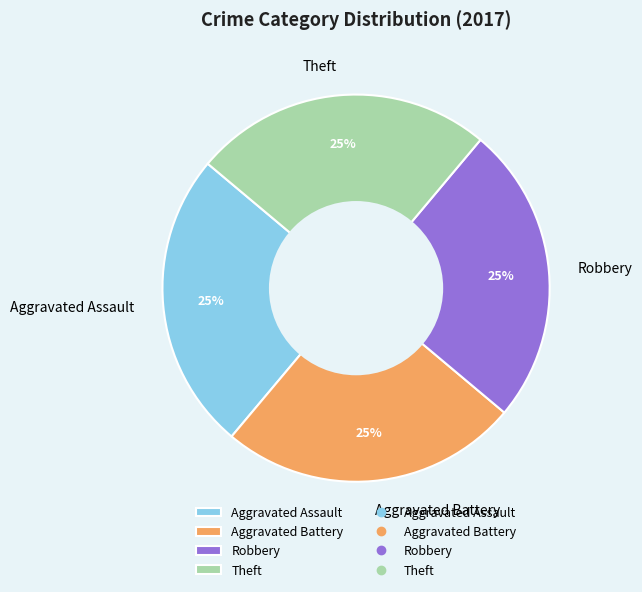

Is there any slice that represents more than half of the pie?

No